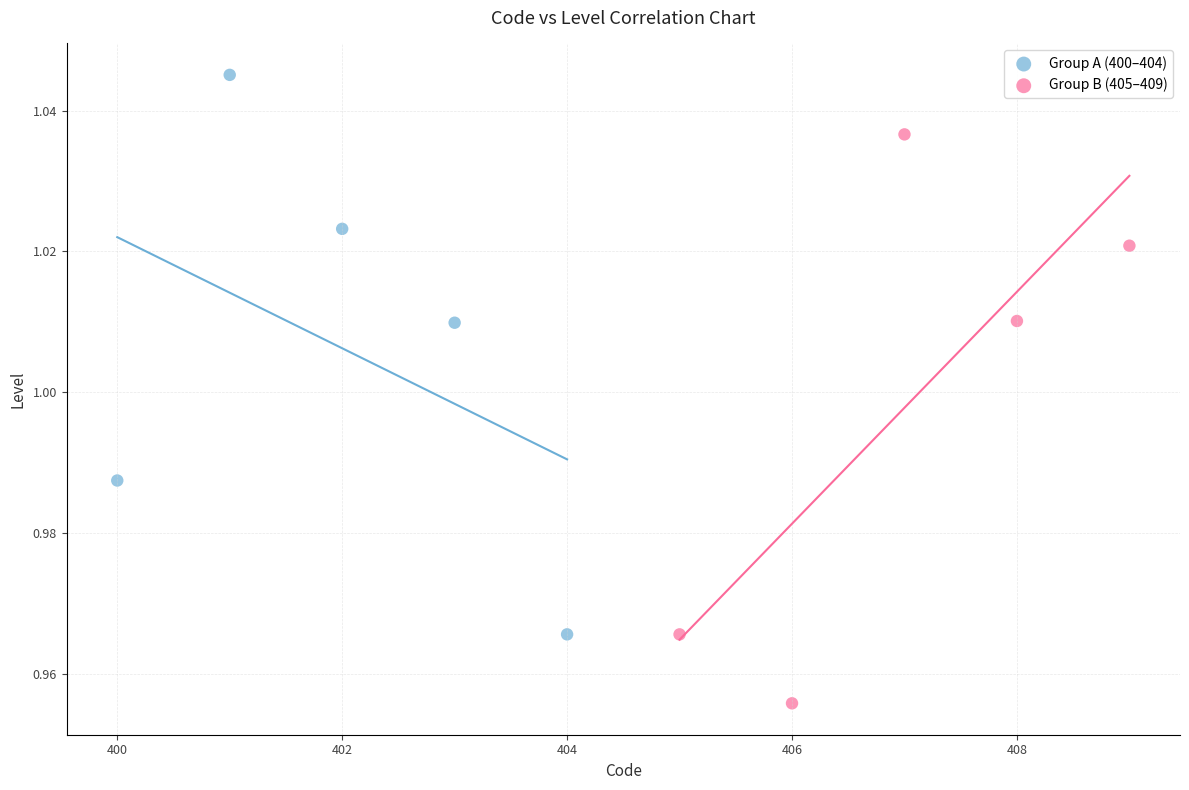

Which series reaches the minimum Y coordinate?

Group B (405–409)